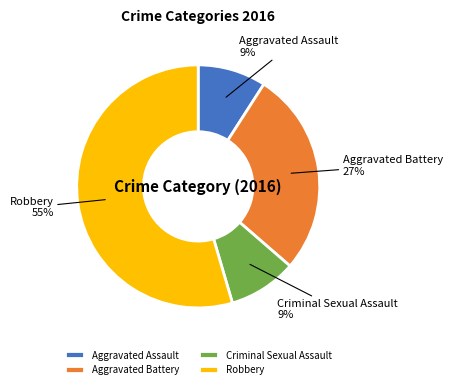

Between Aggravated Battery and Criminal Sexual Assault, which is larger?

Aggravated Battery